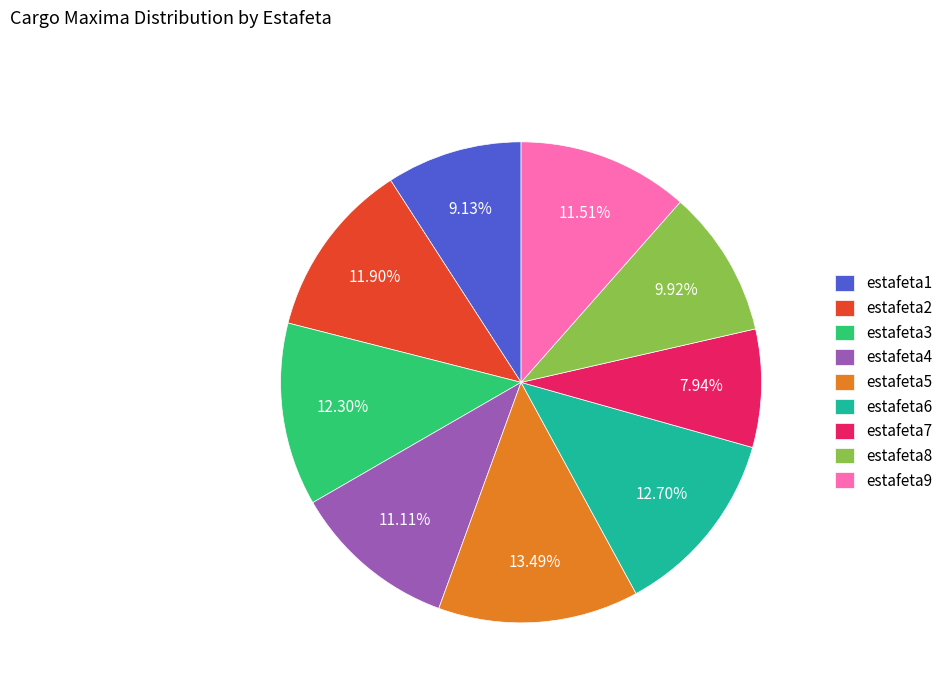

Count the number of slices in the pie.

9